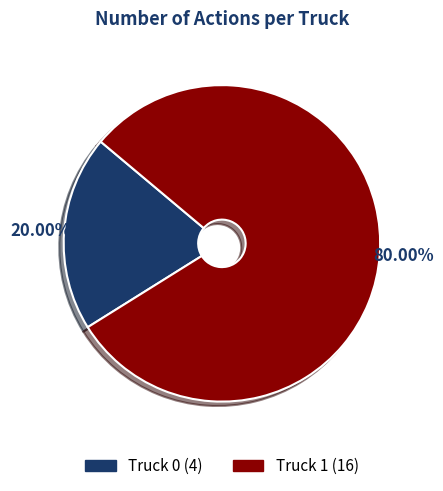

To the nearest percent, what percentage of the pie is Truck 1?

80%